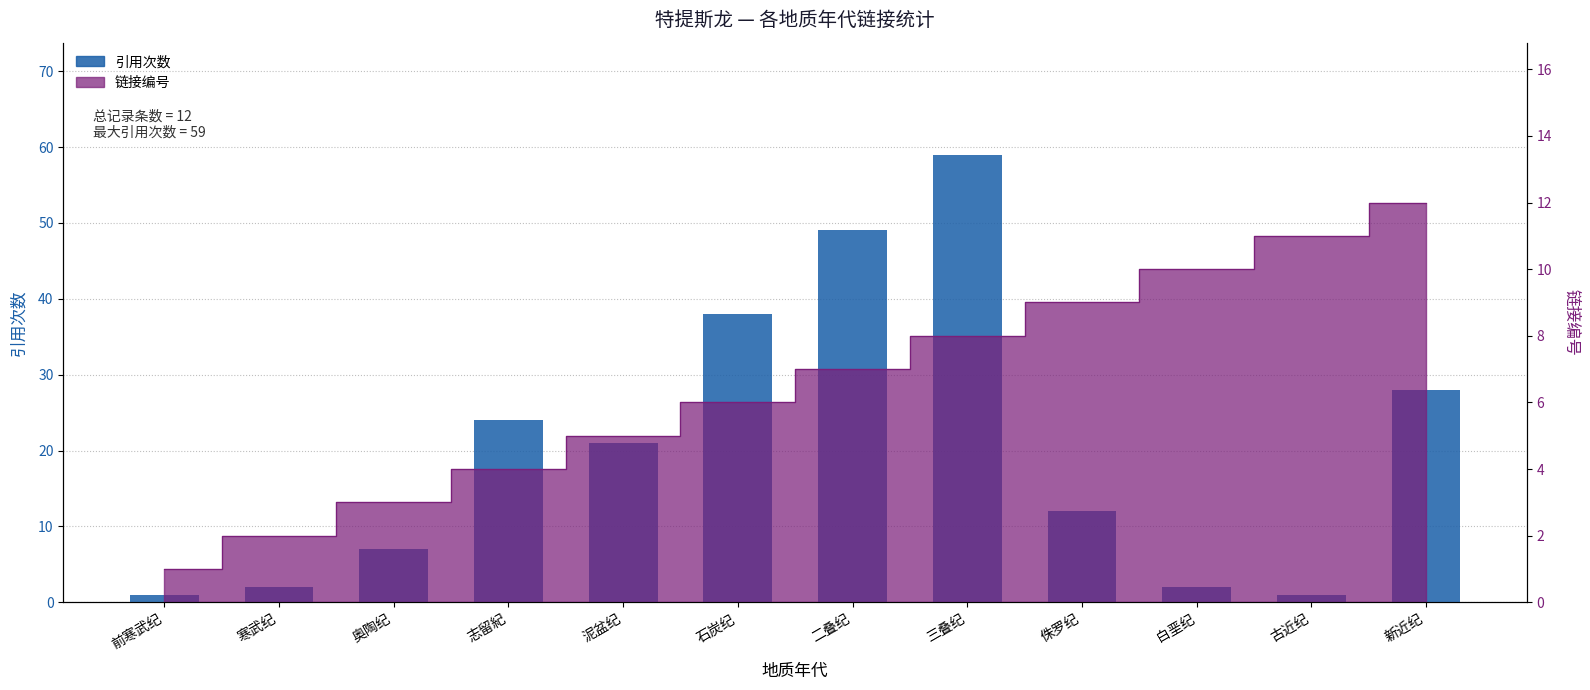

List the labels in order of value, smallest first.

前寒武纪, 古近纪, 寒武纪, 白垩纪, 奥陶纪, 侏罗纪, 泥盆纪, 志留紀, 新近纪, 石炭纪, 二叠纪, 三叠纪